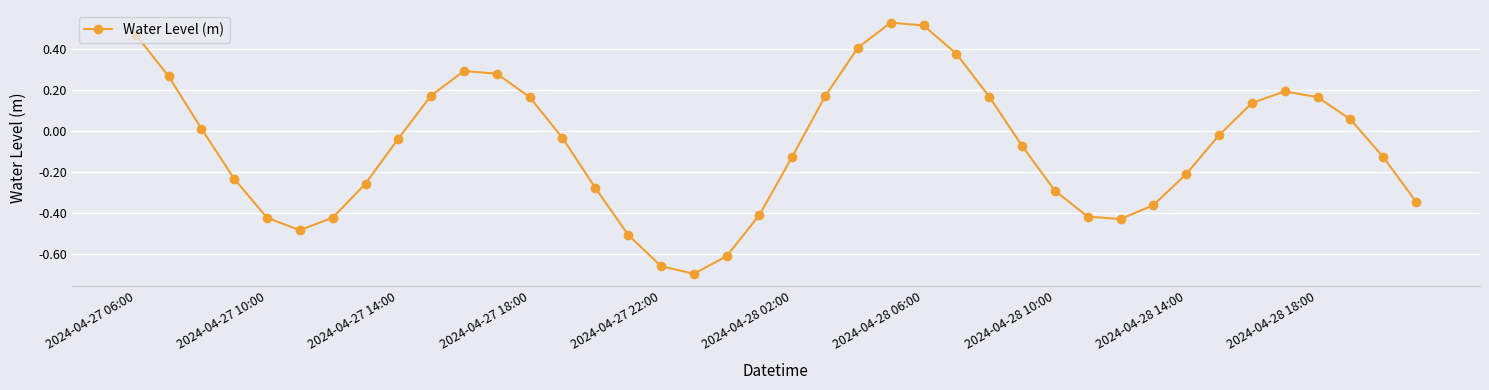

How many interior local valleys (lower than both neighbors) does the data have?

3